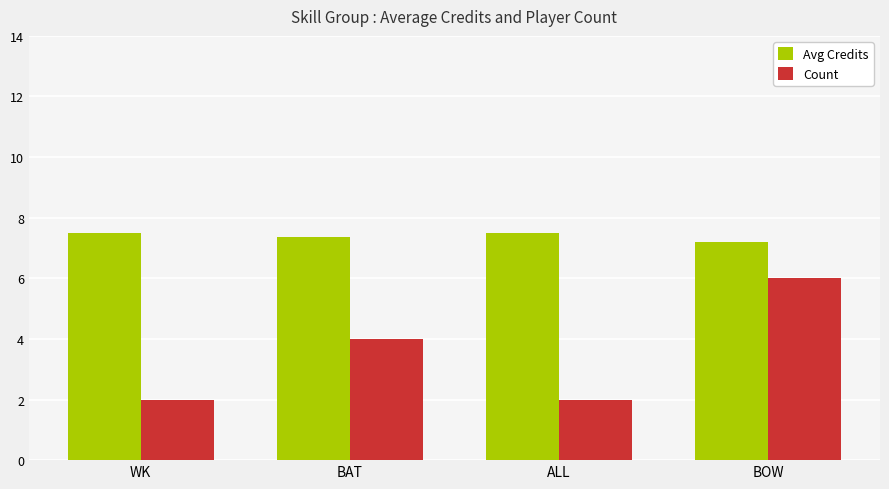

What is the total value across all series at WK?

9.5